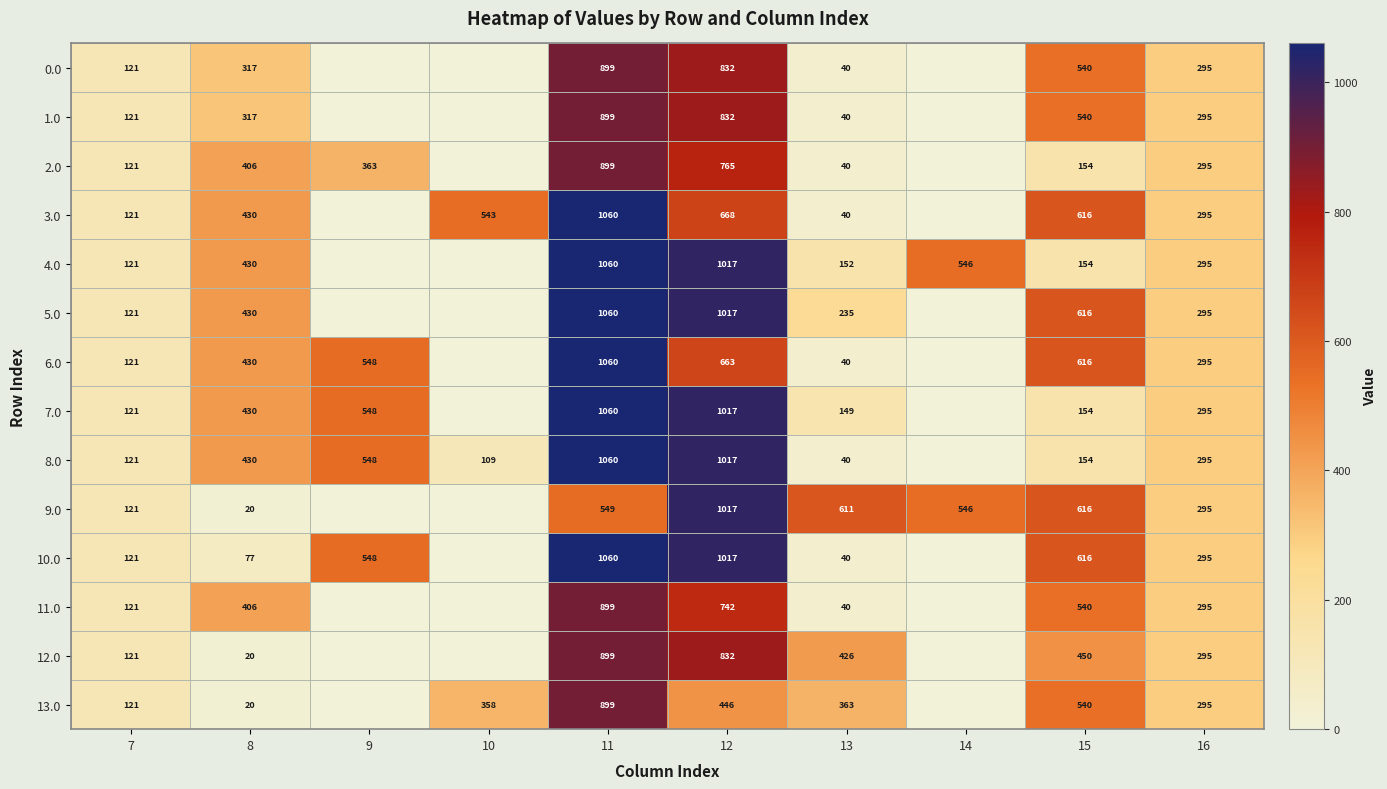

The 3.0 series shows 1802 at 11. True or false?

False